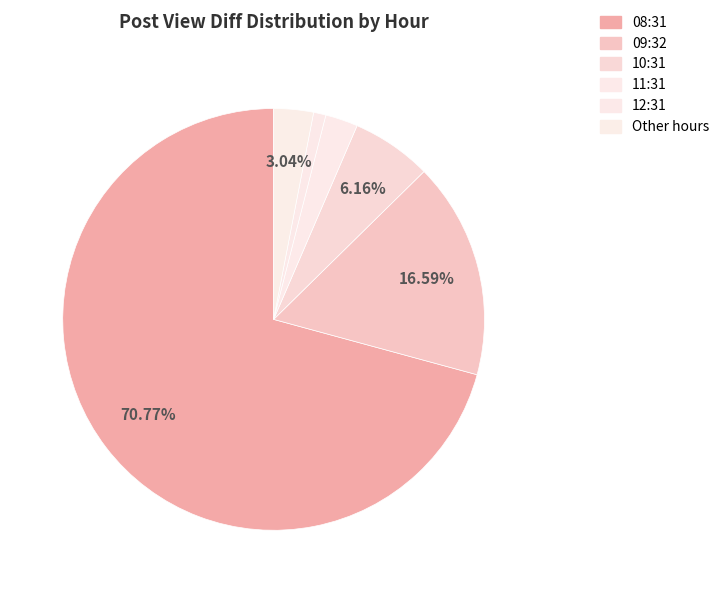

How many slices are in this pie chart?

6